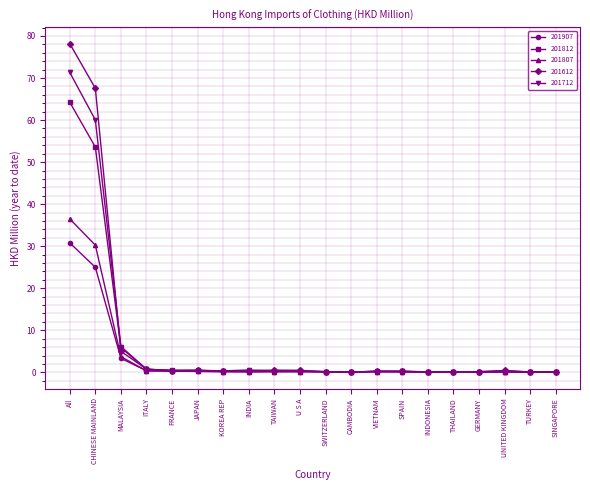

What is the difference between the maximum and second lowest values in the 201812 series?

64.2